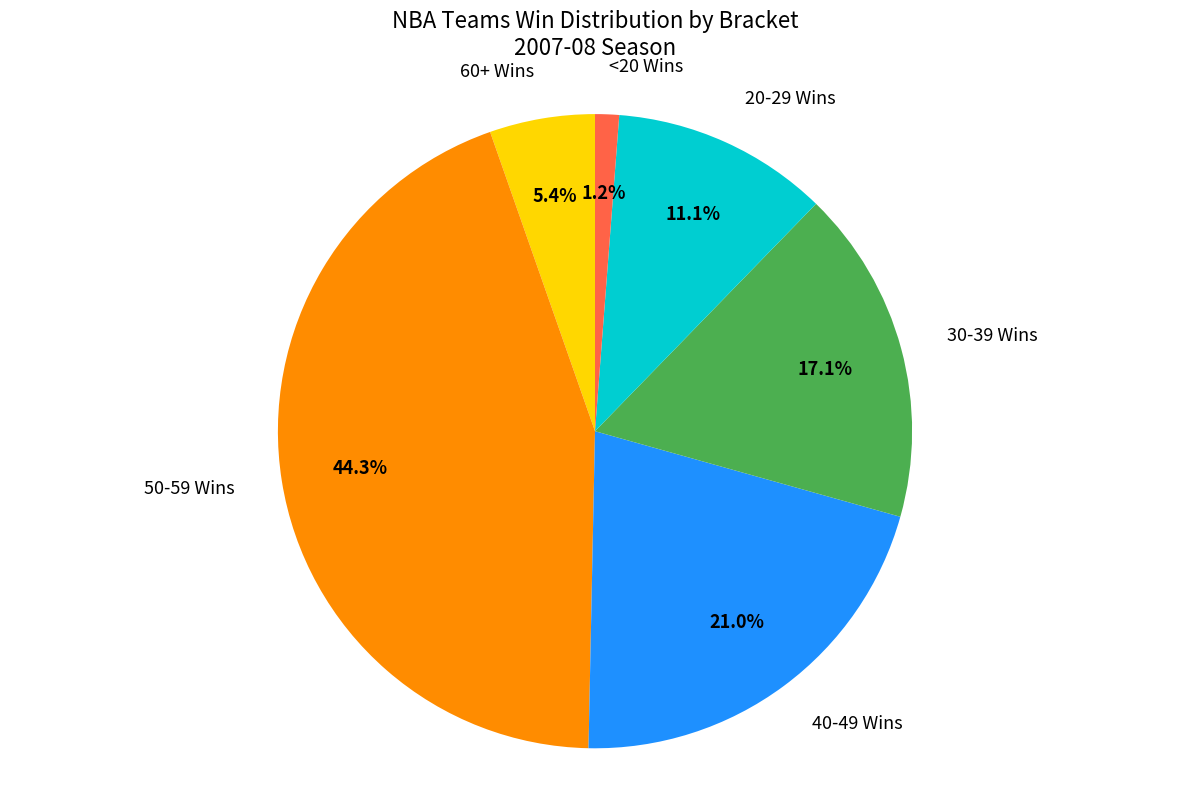

Is there a majority slice in this chart?

No